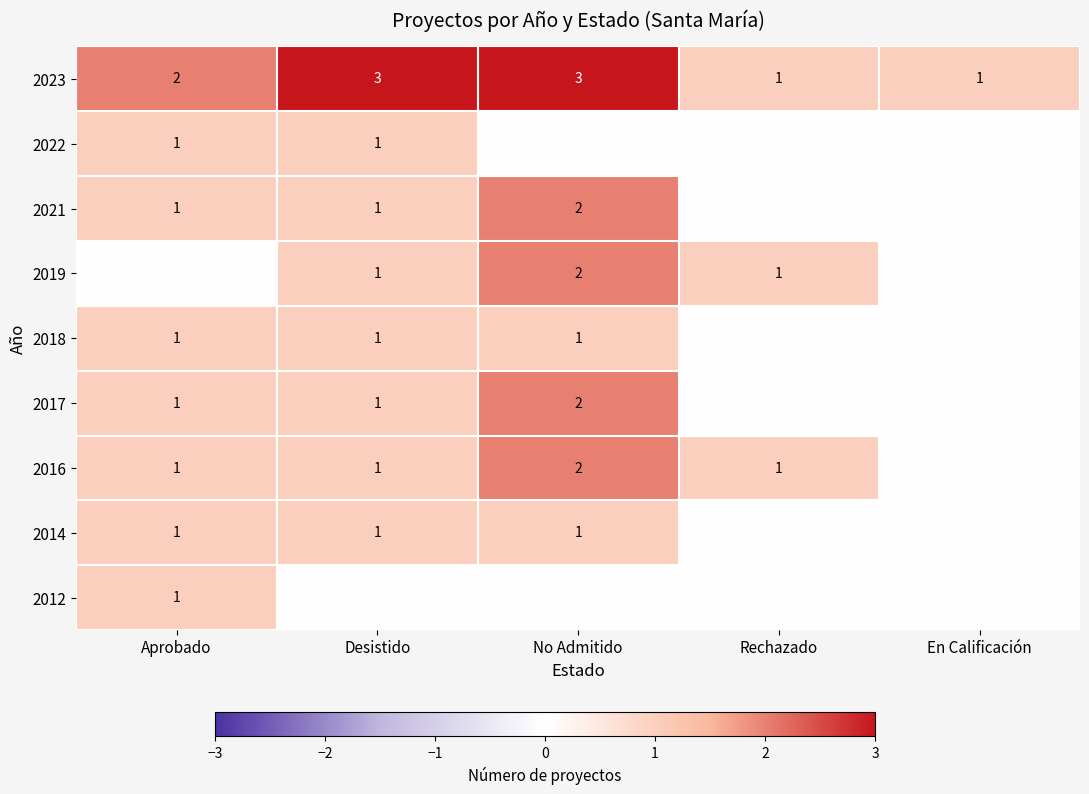

At which category does the chart reach its minimum across all series?

No Admitido